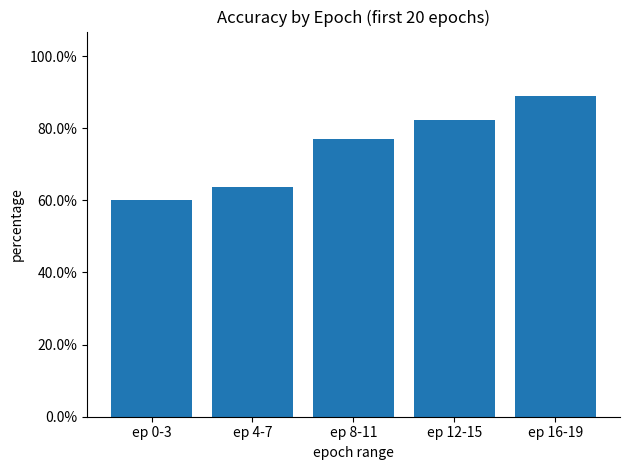

Are the bars horizontal?

No